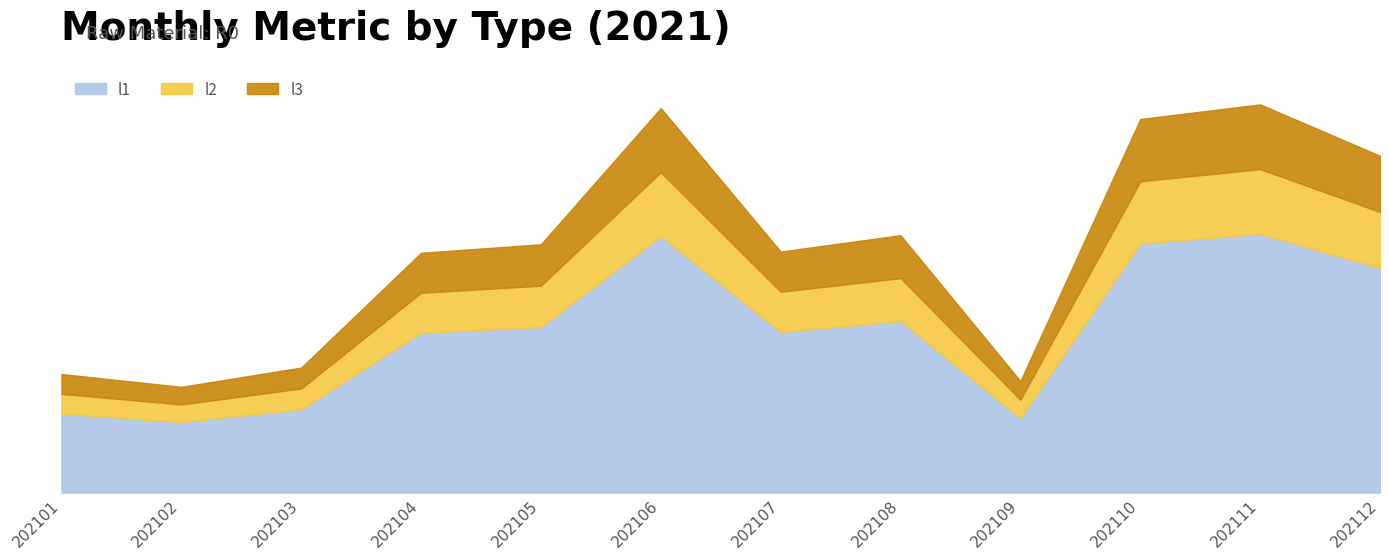

The l3 series shows 161.8 at 202107. True or false?

False